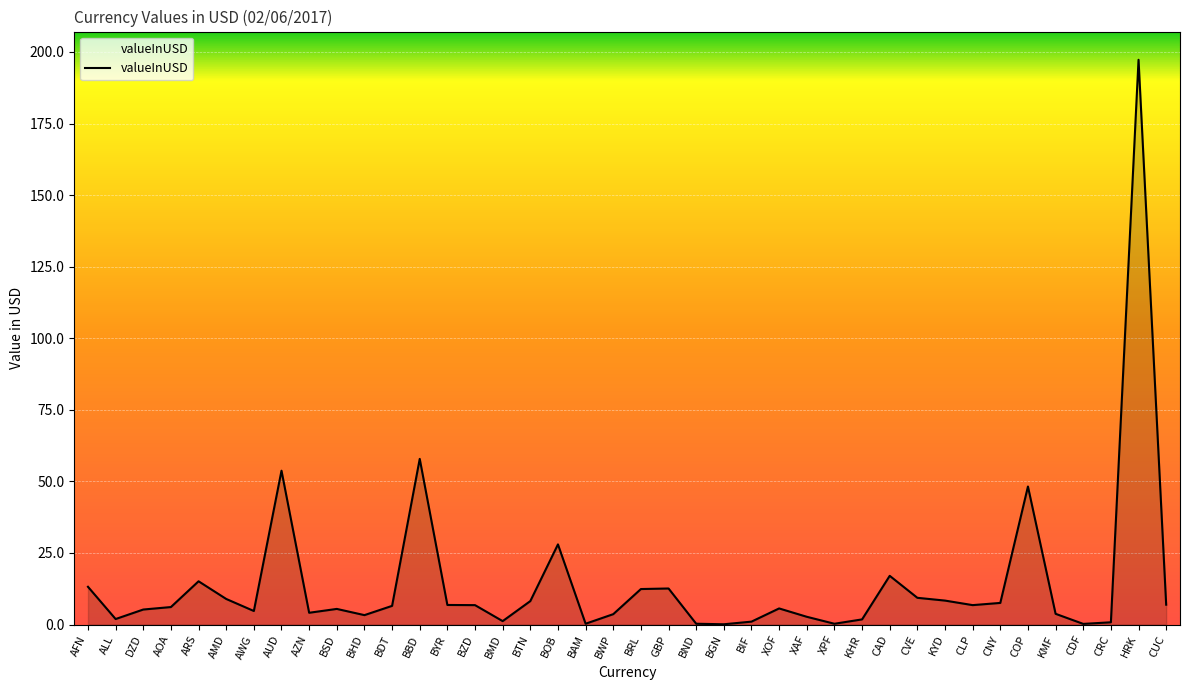

The value at BBD is 57.9. True or false?

True